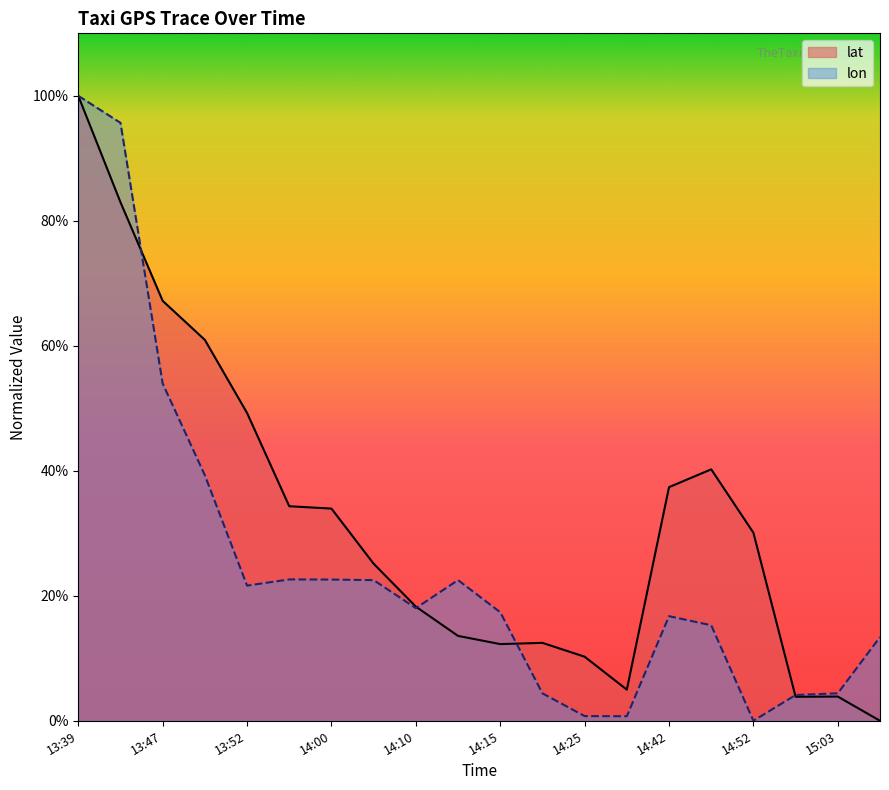

Reading left to right, list all the values displayed in this chart.

lat: 100.0	83.0	67.2	60.9	49.3	34.3	34.0	25.1	18.3	13.6	12.3	12.5	10.3	5.0	37.4	40.2	30.1	3.8	3.9	0.0
lon: 100.0	95.7	54.0	39.3	21.6	22.6	22.6	22.5	18.0	22.5	17.4	4.4	0.7	0.7	16.7	15.3	0.0	4.1	4.4	13.4